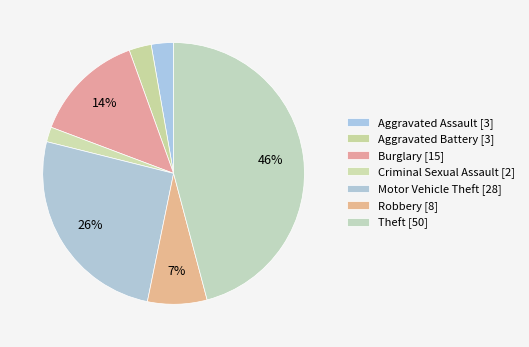

How many slices are in this pie chart?

7